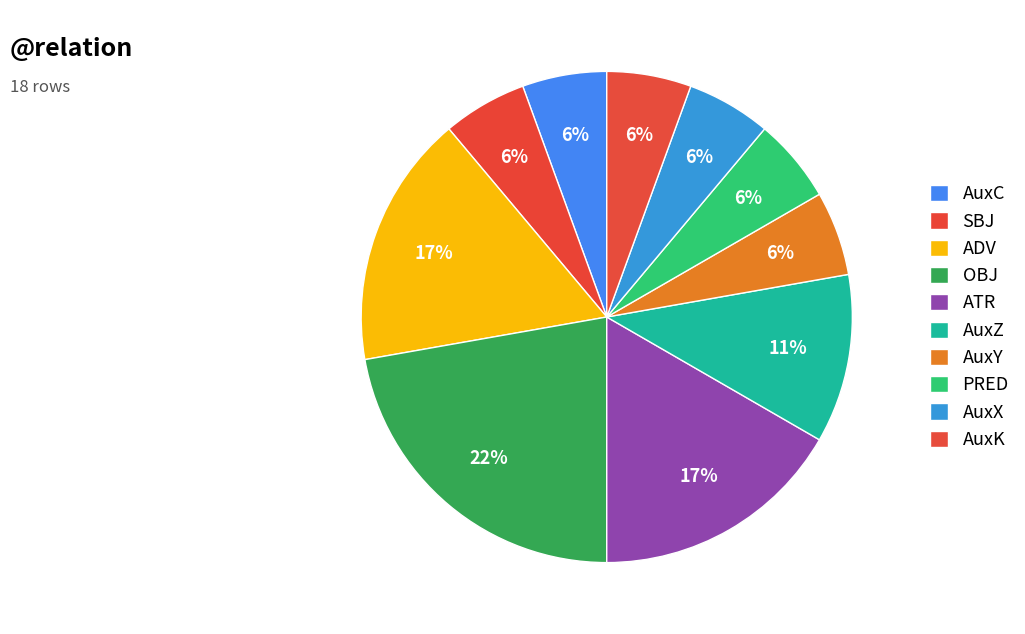

Rank the categories by value from lowest to highest.

AuxC, SBJ, AuxY, PRED, AuxX, AuxK, AuxZ, ADV, ATR, OBJ